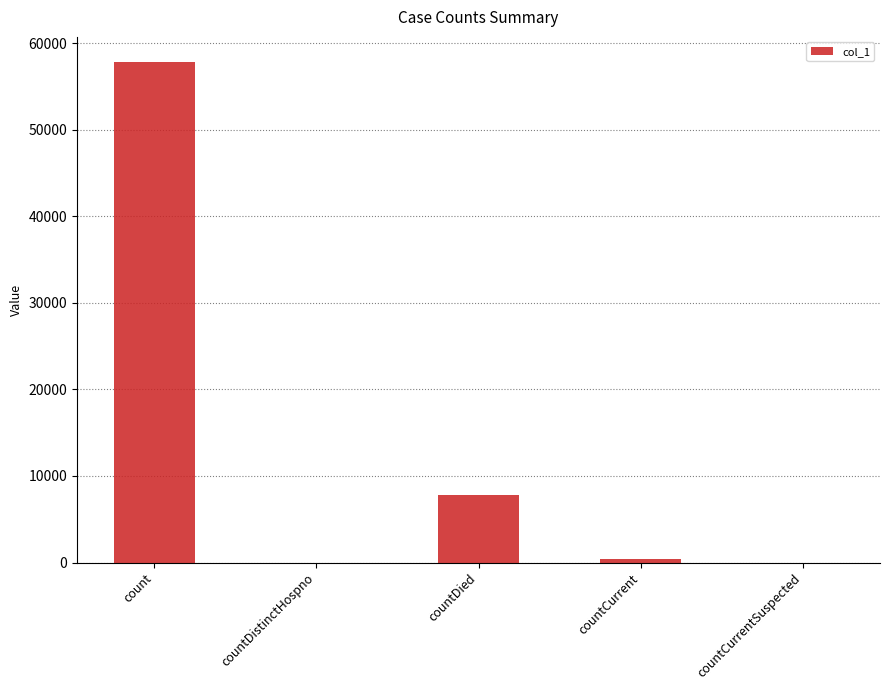

True or false: the data shows 0 at countCurrentSuspected.

True